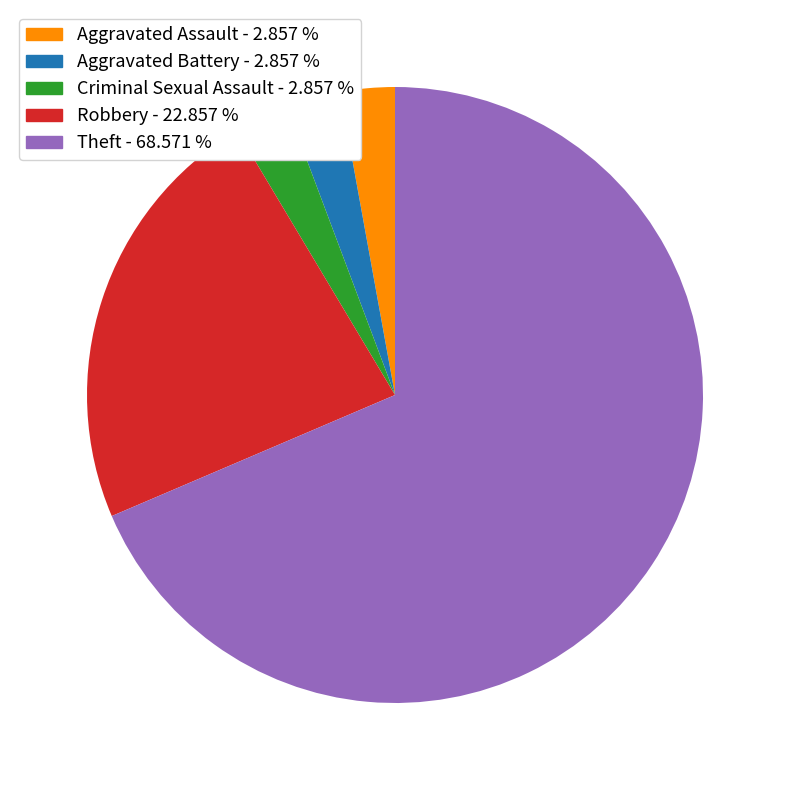

Between Aggravated Battery and Theft, which is larger?

Theft